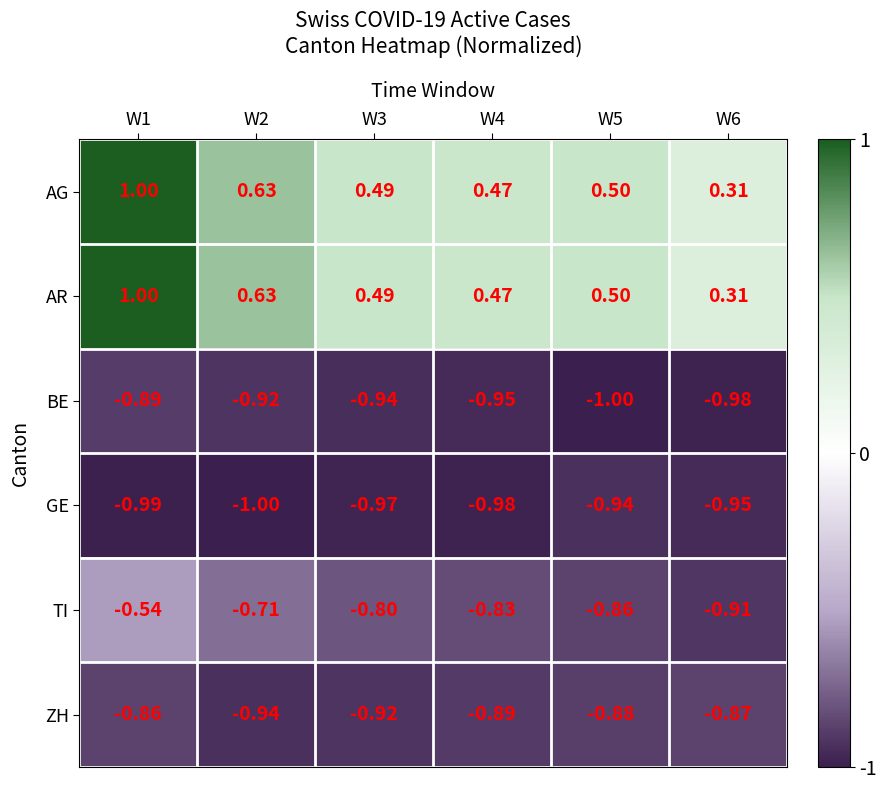

Is the value of TI at W3 greater than the value of AR at W1?

No